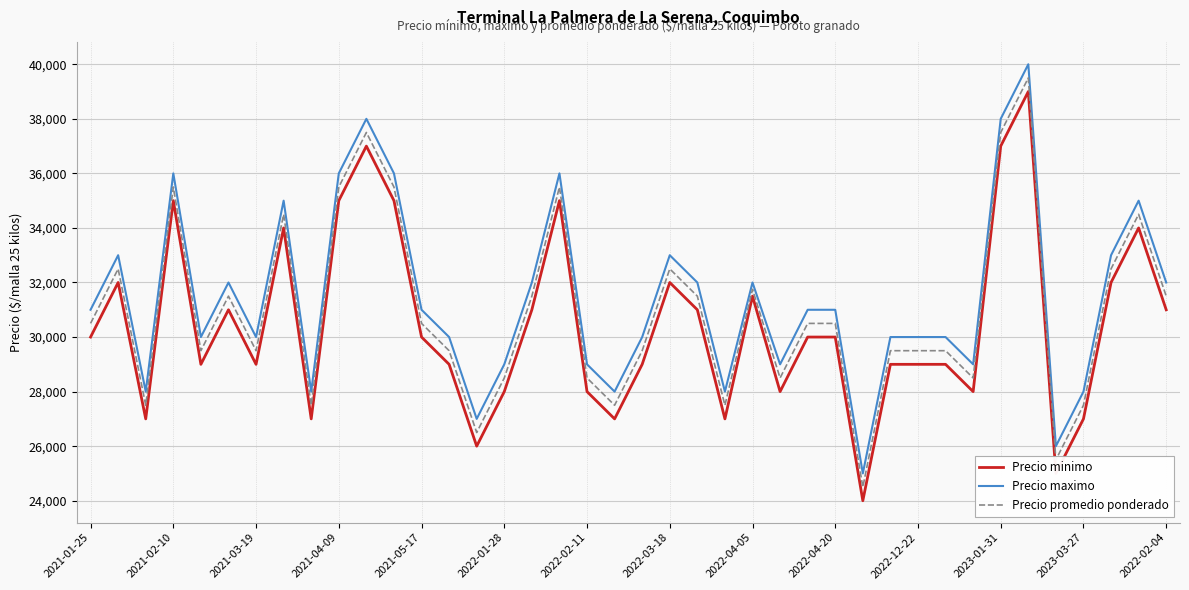

At how many categories does at least one series exceed 39765?

1